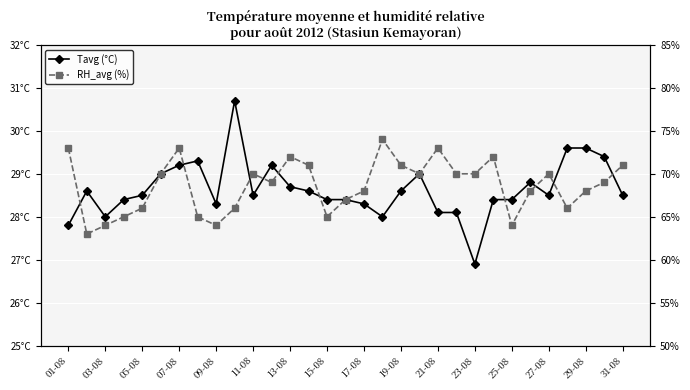

What is the value of the Tavg (°C) point at the 5th from the left?

28.5